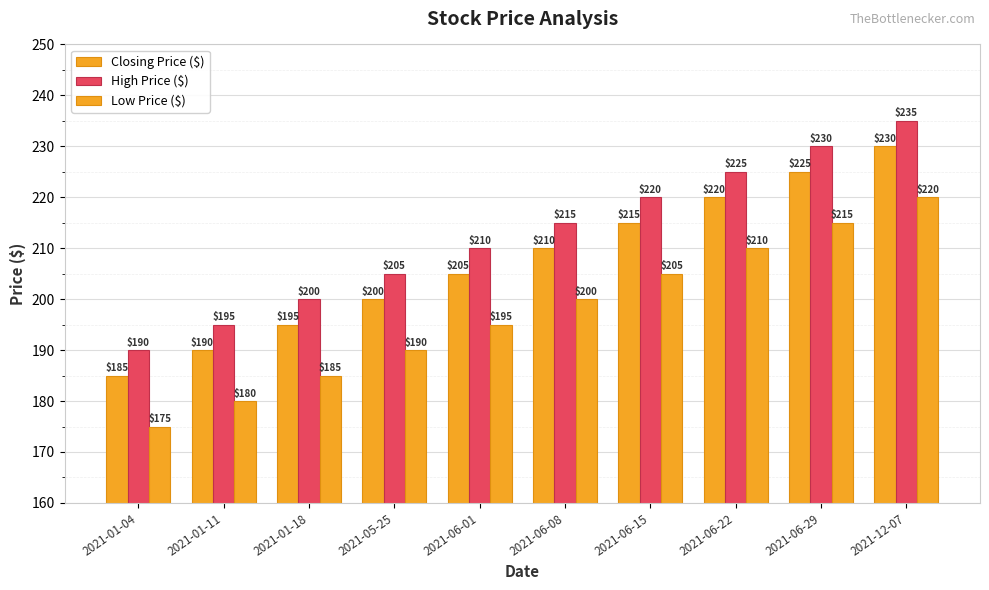

Reading right to left, extract all data points from this chart.

Closing Price ($): 230	225	220	215	210	205	200	195	190	185
High Price ($): 235	230	225	220	215	210	205	200	195	190
Low Price ($): 220	215	210	205	200	195	190	185	180	175